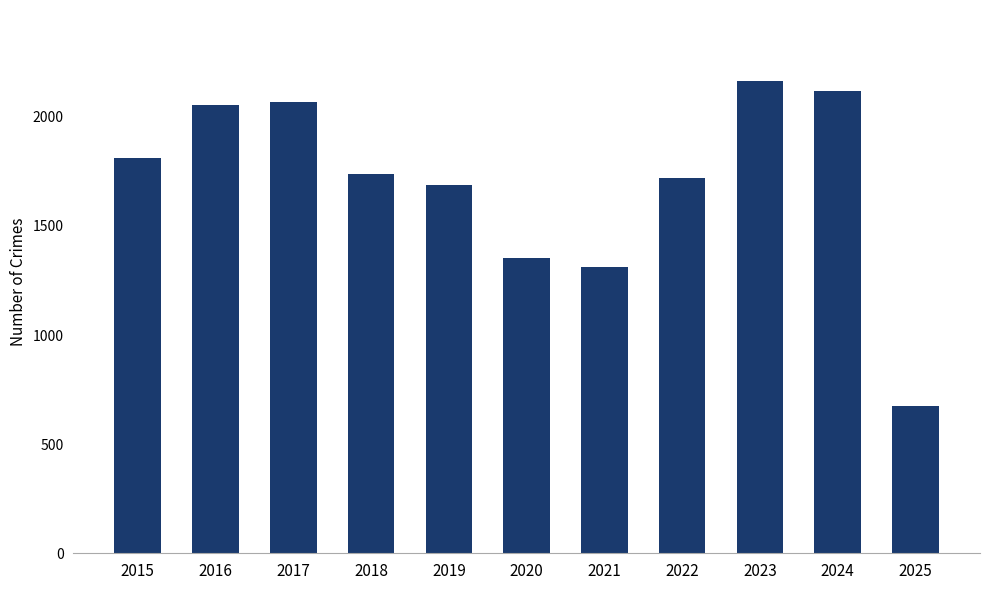

Does the chart contain any negative values?

No